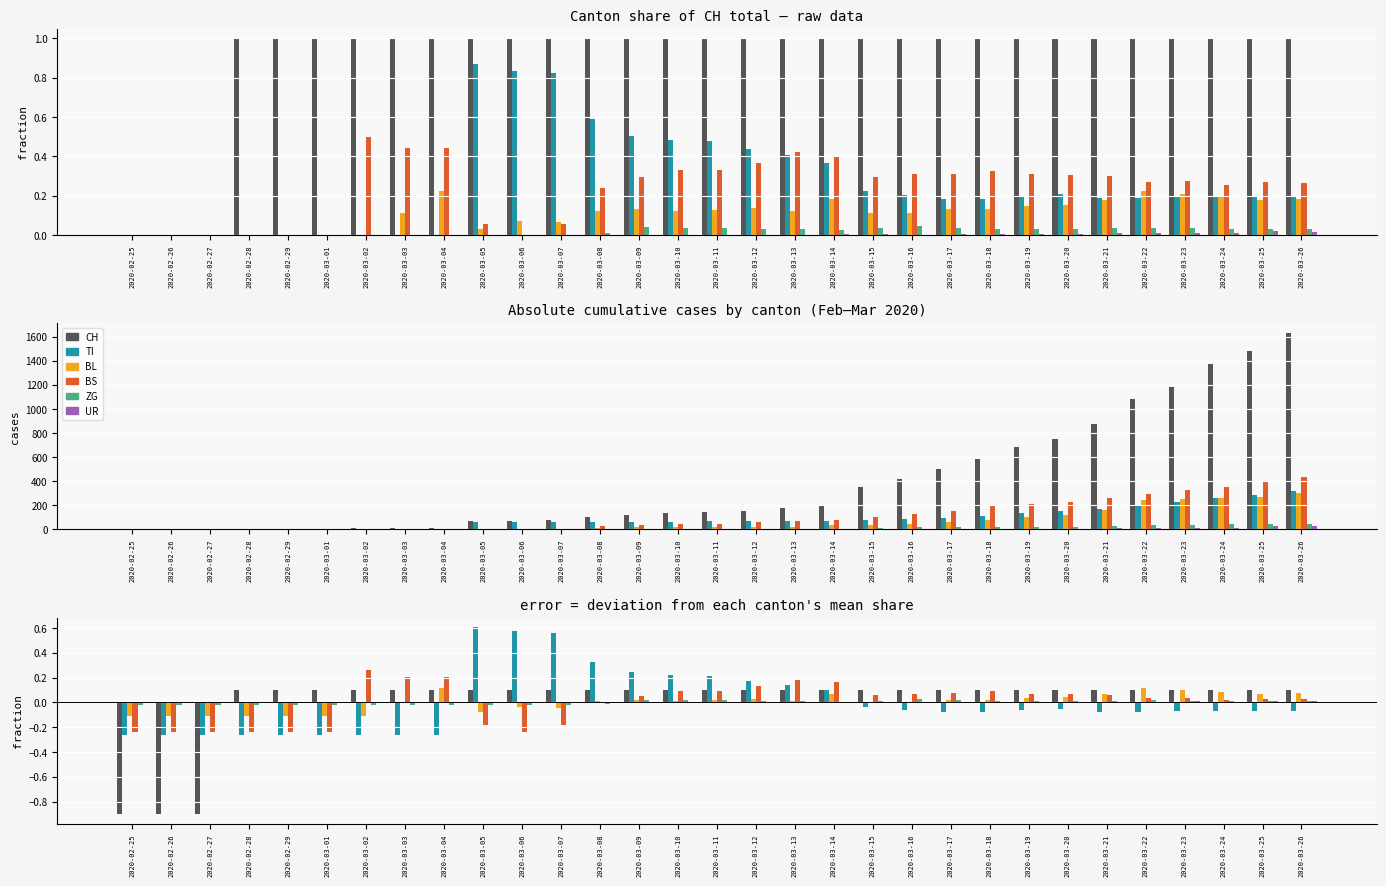

How many bars are there in each group?

6